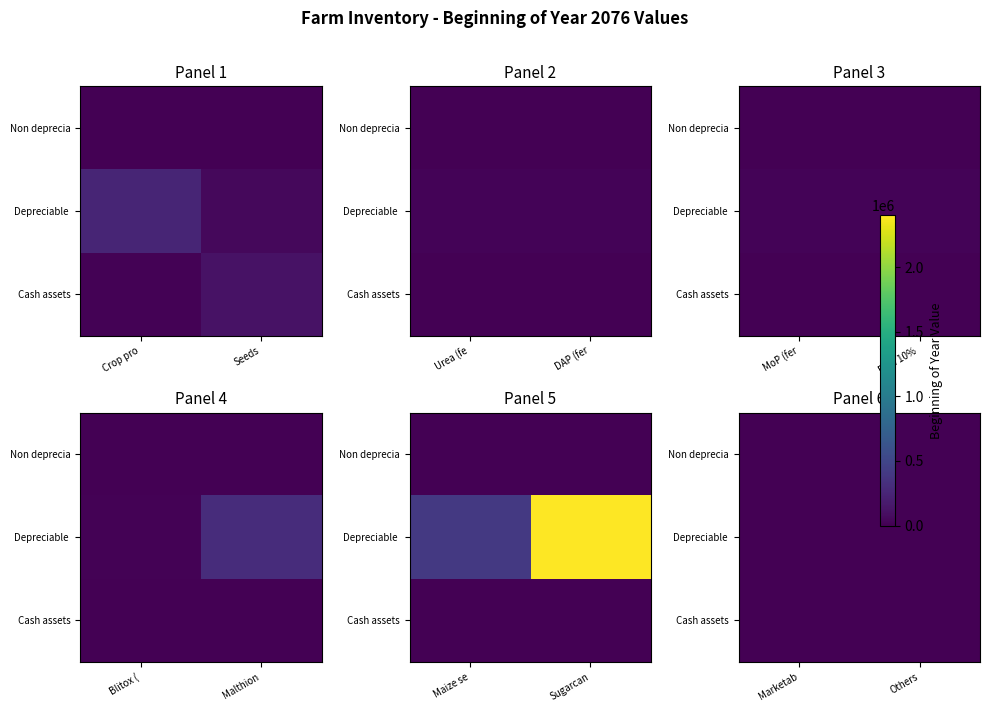

Is it true that Depreciable assets - machinery equals 15000 at Blitox (Pesticide)?

True